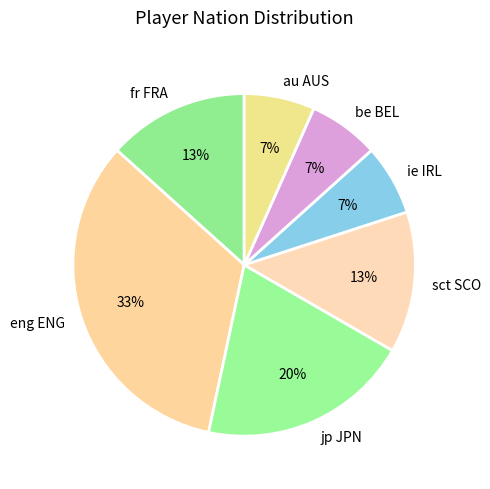

Does au AUS represent more than half of the total?

No